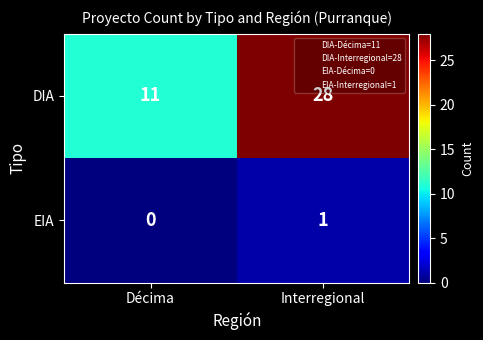

Reading right to left, transcribe all the data shown in this chart.

DIA: 28	11
EIA: 1	0